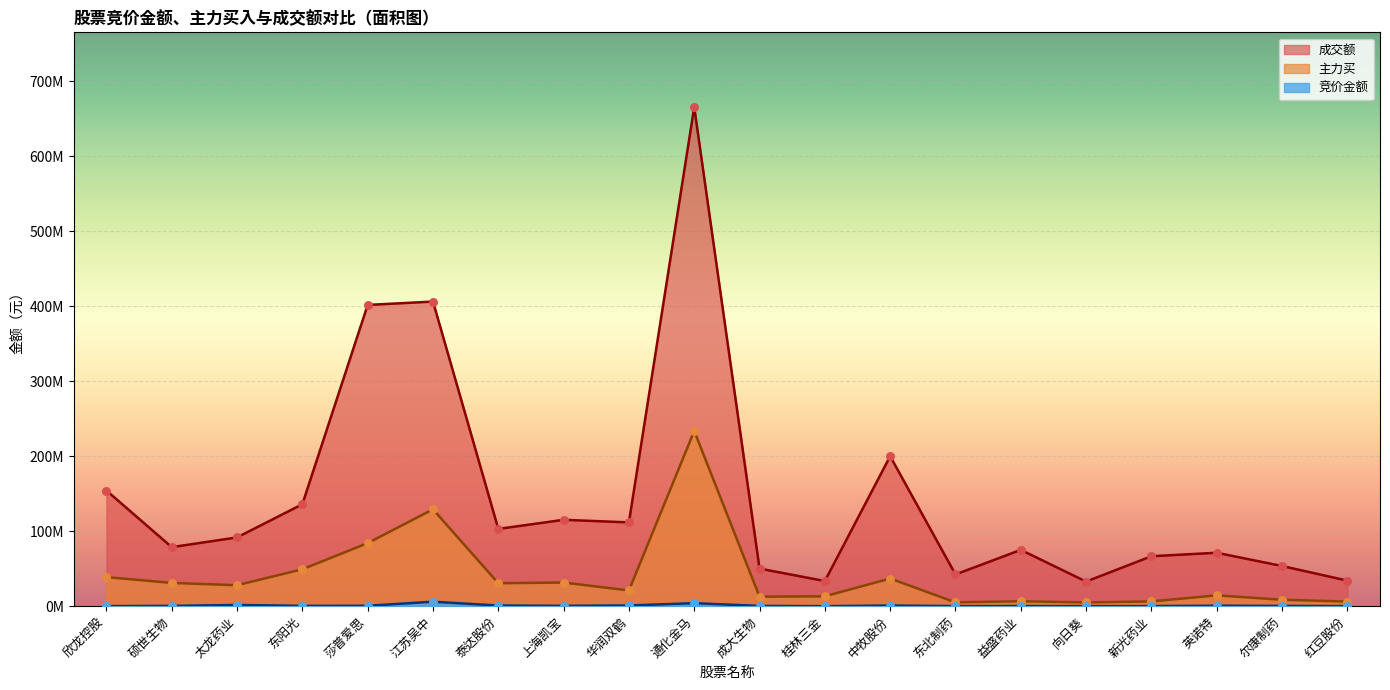

Which series reaches the maximum Y coordinate?

成交额